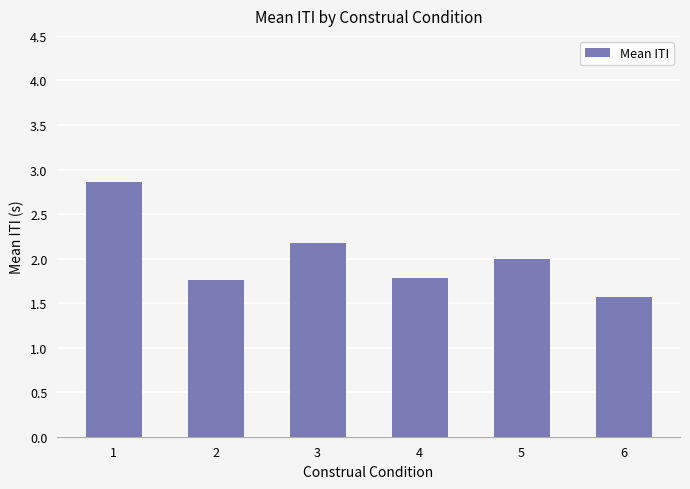

What is the approximate value at 4?

1.8